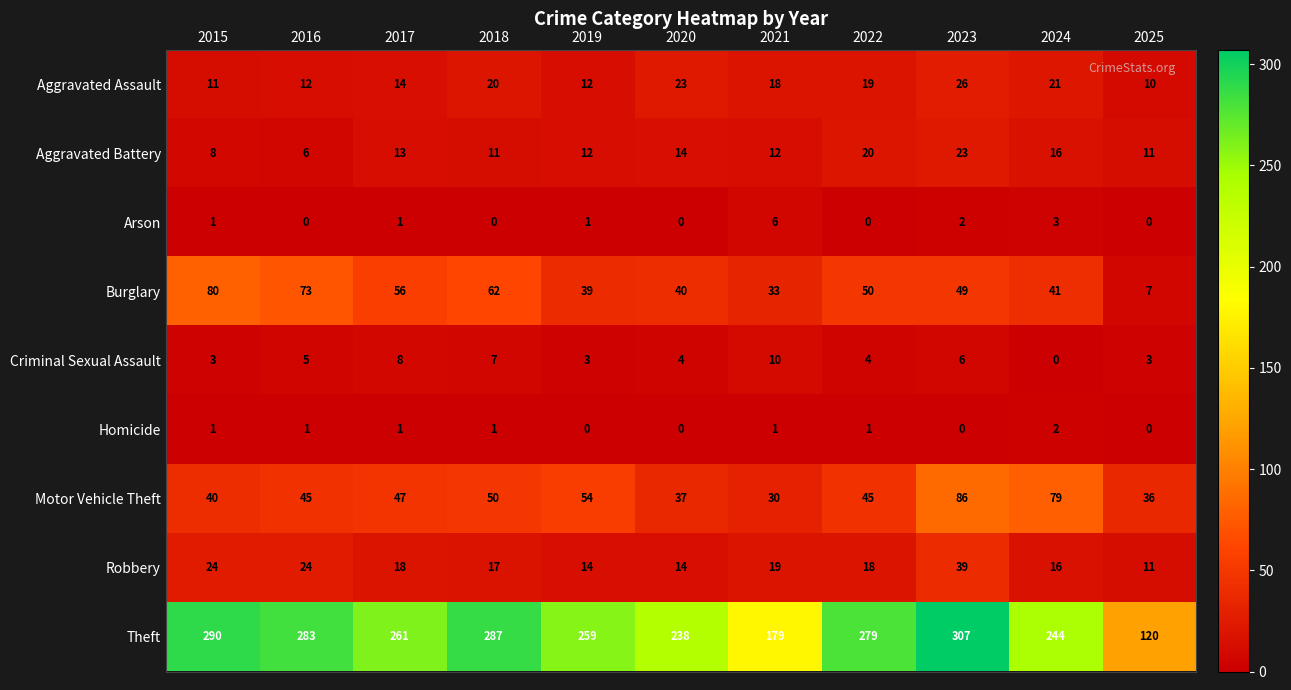

How many data points does each series have?

11